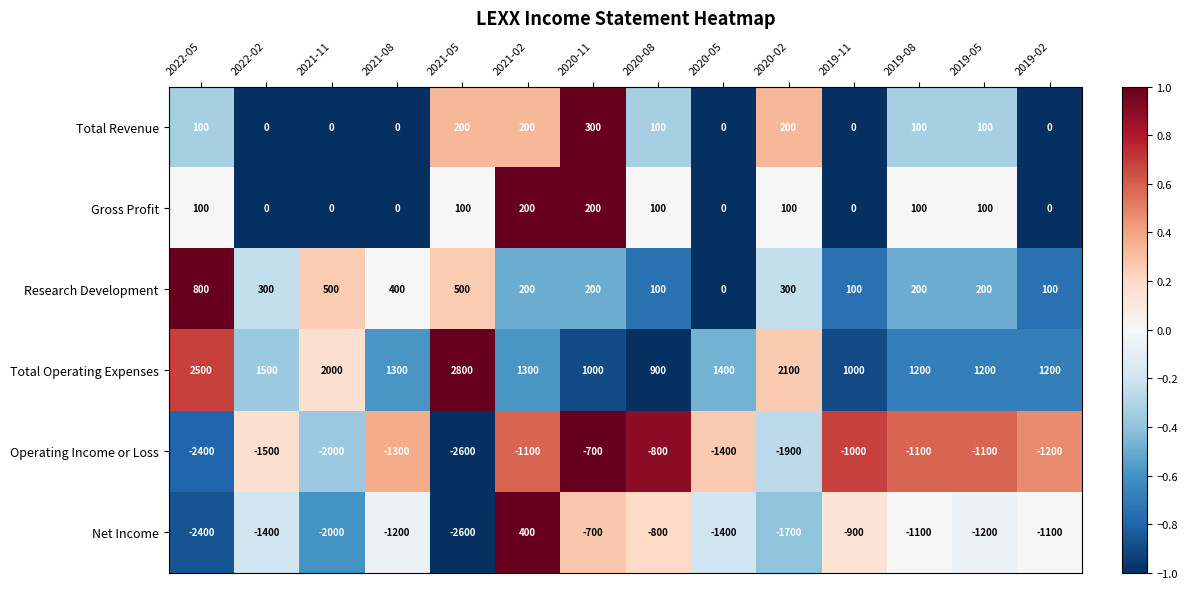

The Total Operating Expenses series shows 1200 at 2019-02. True or false?

True